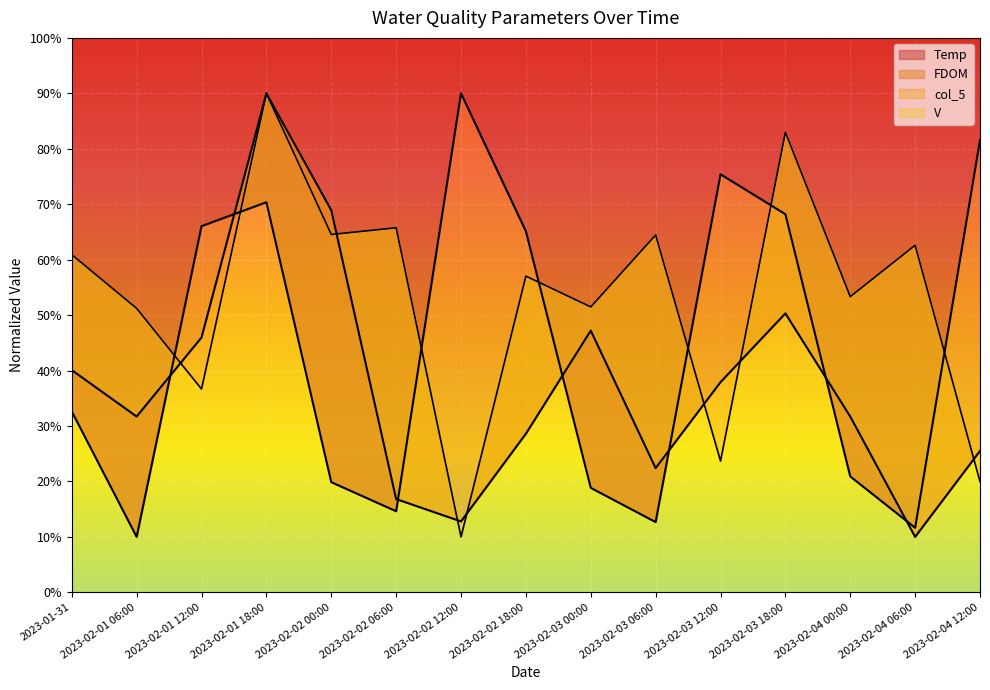

Rank the series at 2023-02-01 18:00 from lowest to highest value.

Temp, FDOM, col_5